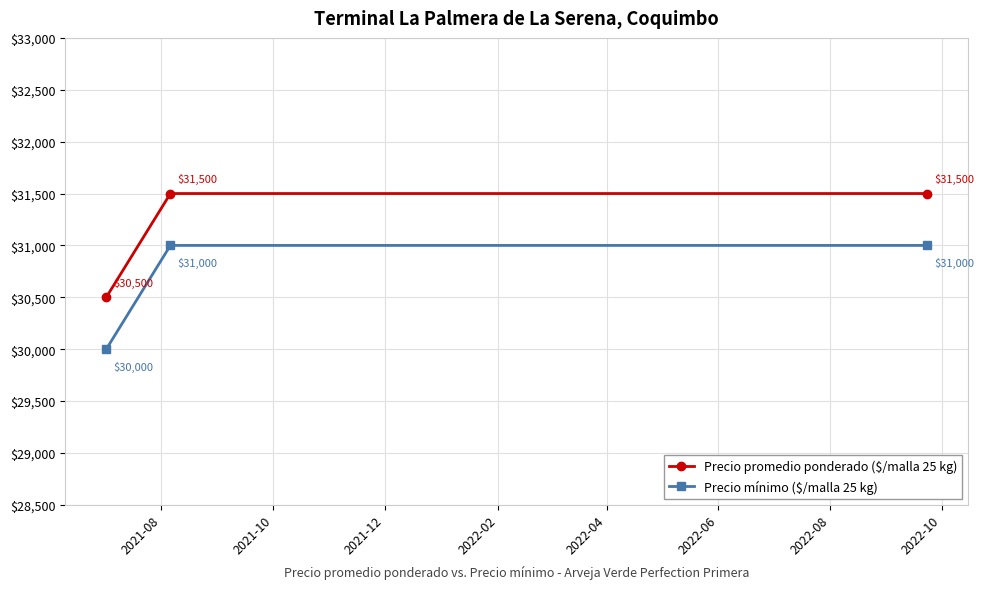

What is the minimum value shown in the chart?

30000